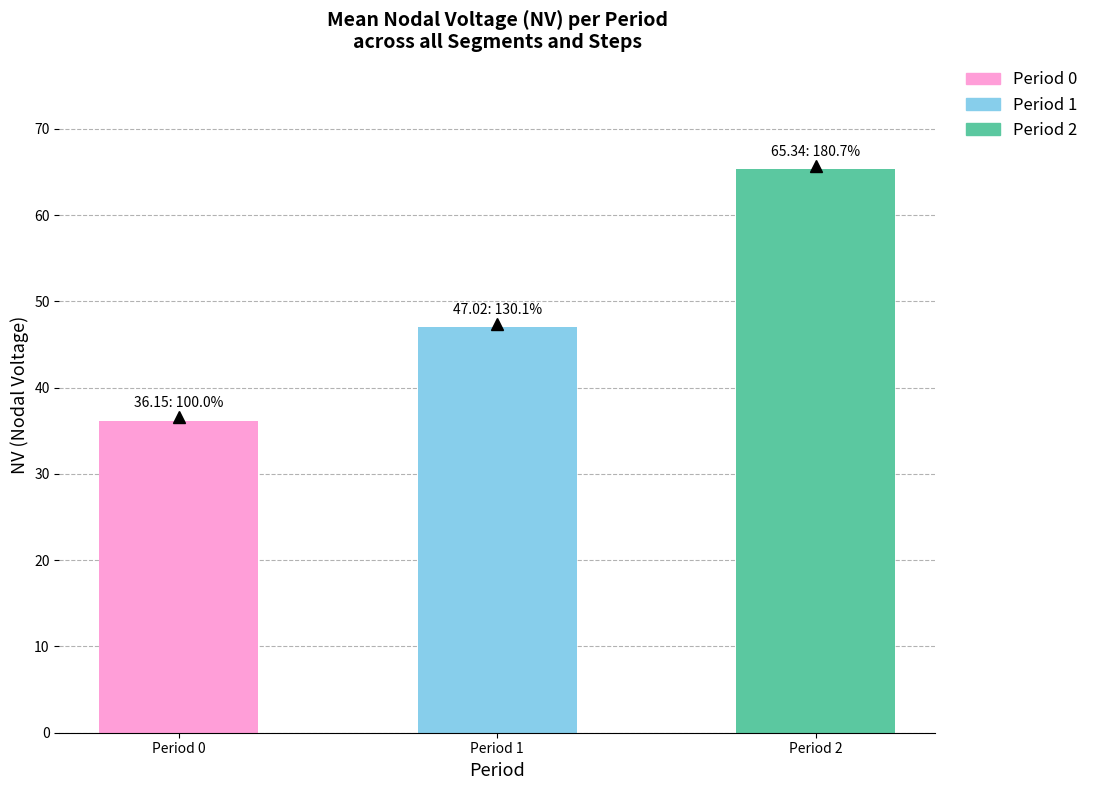

Does the chart contain any negative values?

No